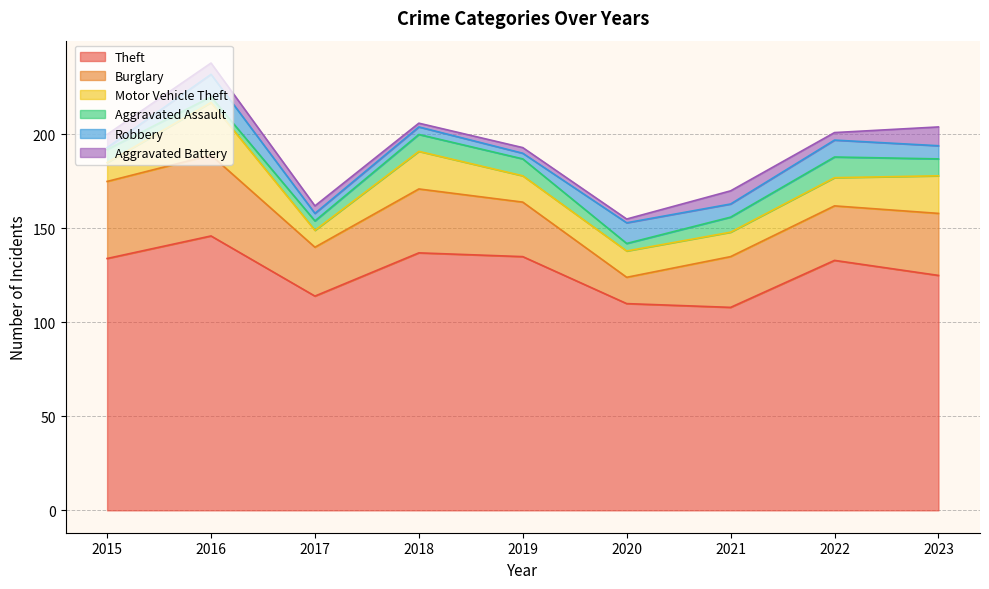

Read the Robbery value at 2015.

1